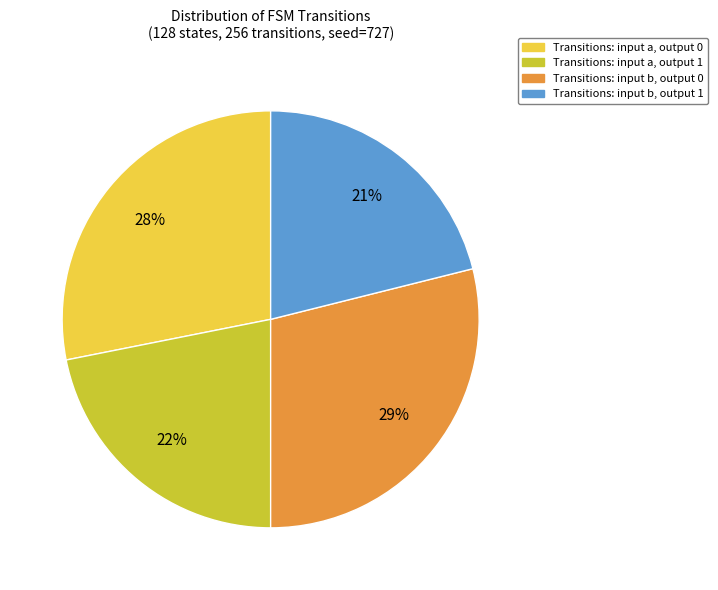

To the nearest percent, what is the average slice percentage?

25%